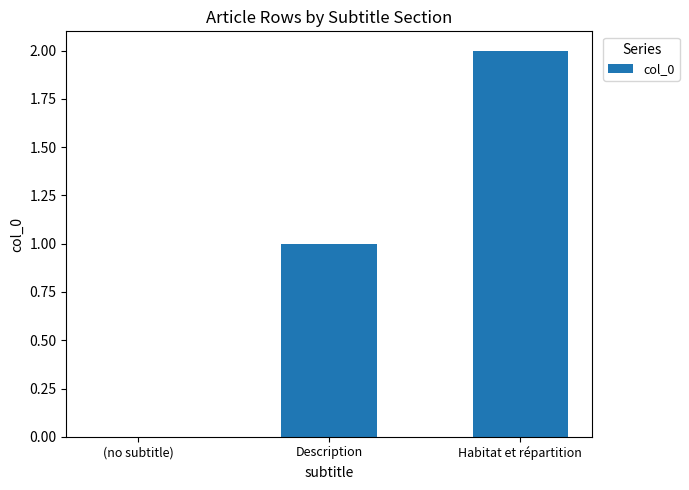

Reading left to right, what are all the values shown in this chart?

0	1	2